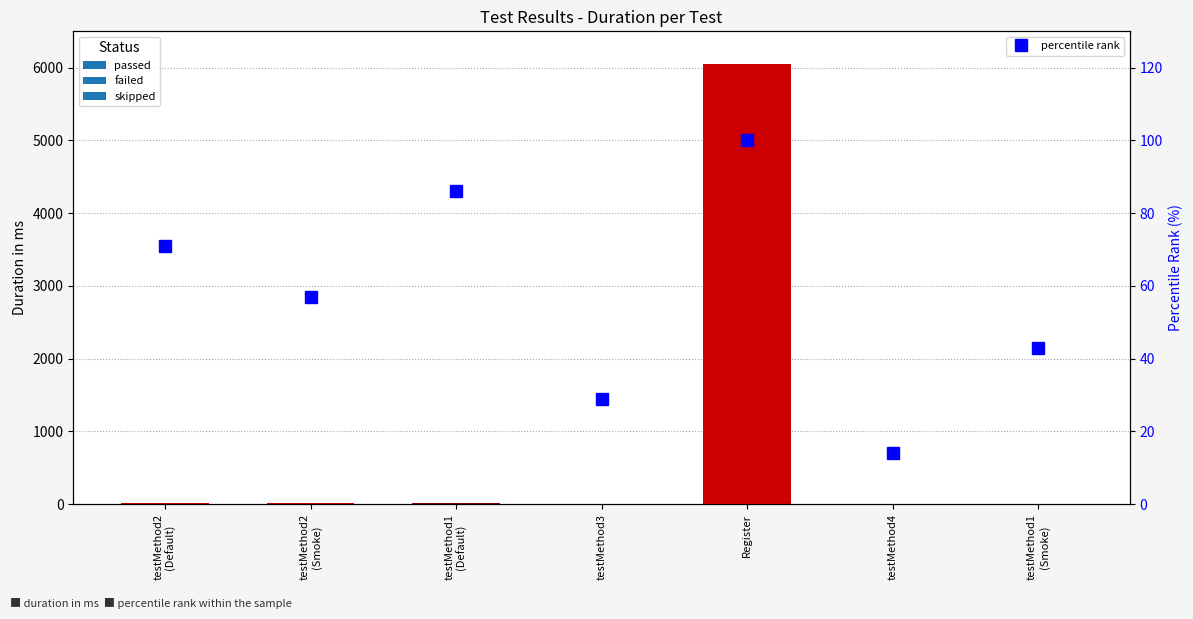

What is the label of the 5th bar from the right?

testMethod1
(Default)